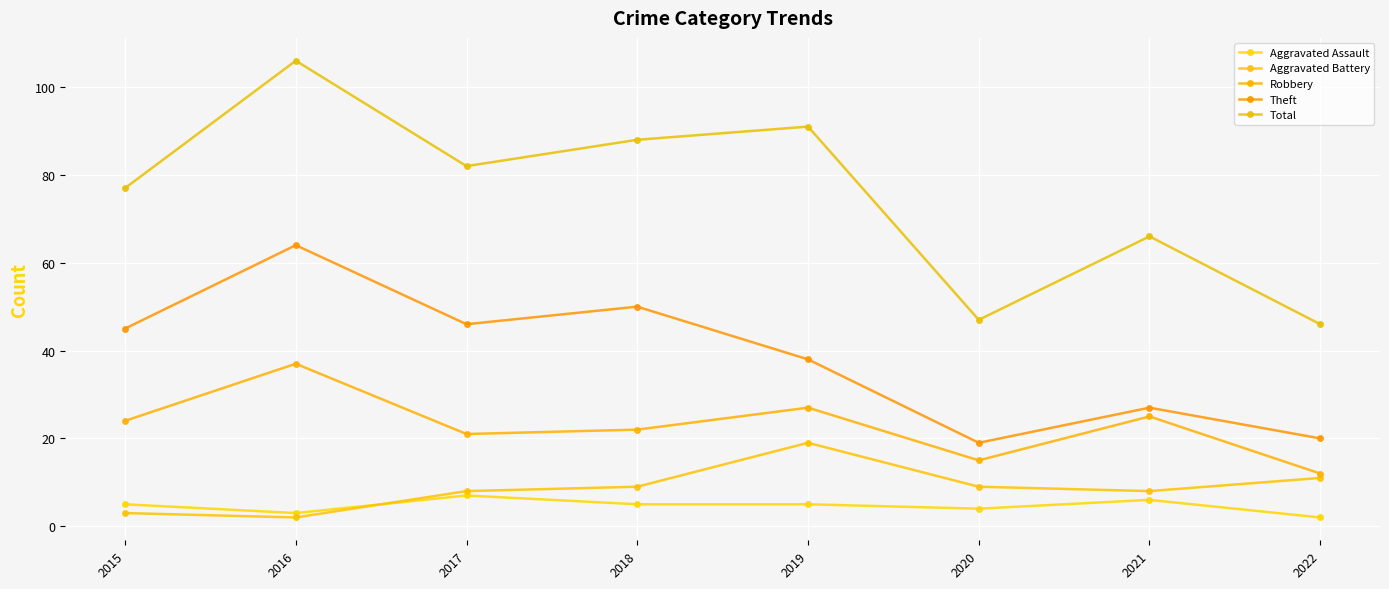

In Aggravated Battery, how many points are higher than both neighbors (excluding endpoints)?

1